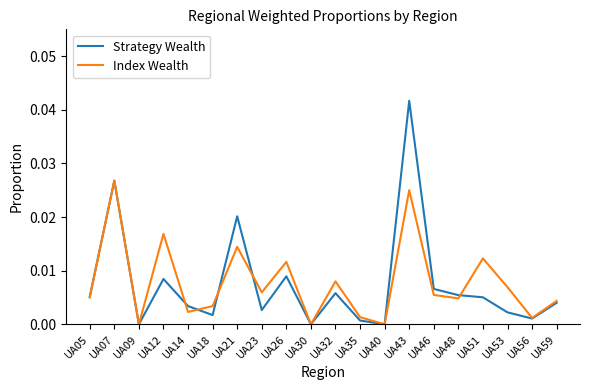

At which category is the sum across all series the highest?

UA43